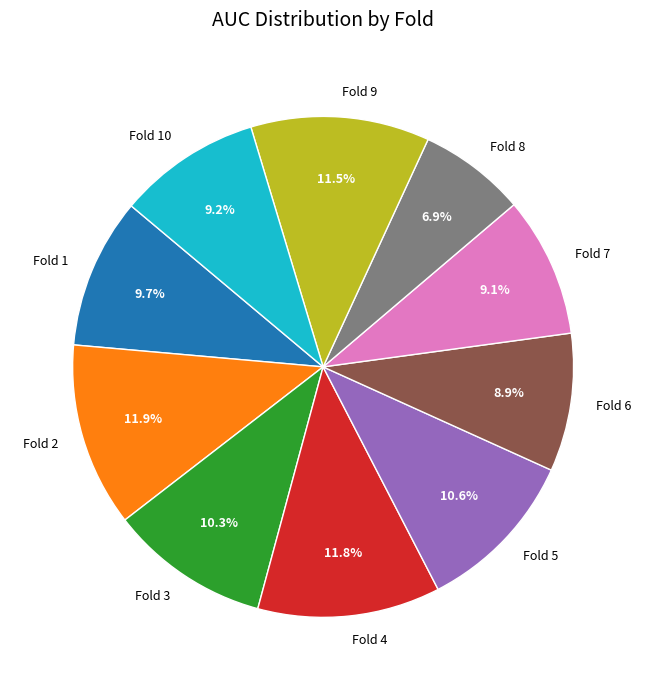

Is there any slice that represents more than half of the pie?

No